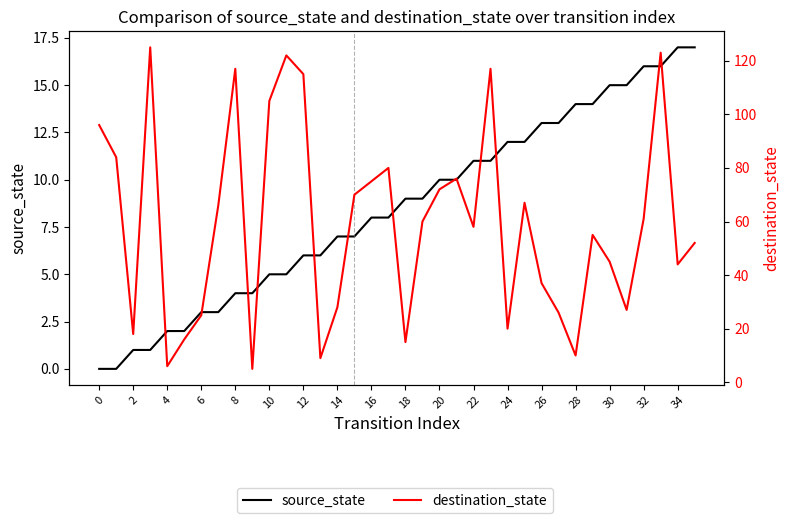

How many lines are shown in the chart?

2